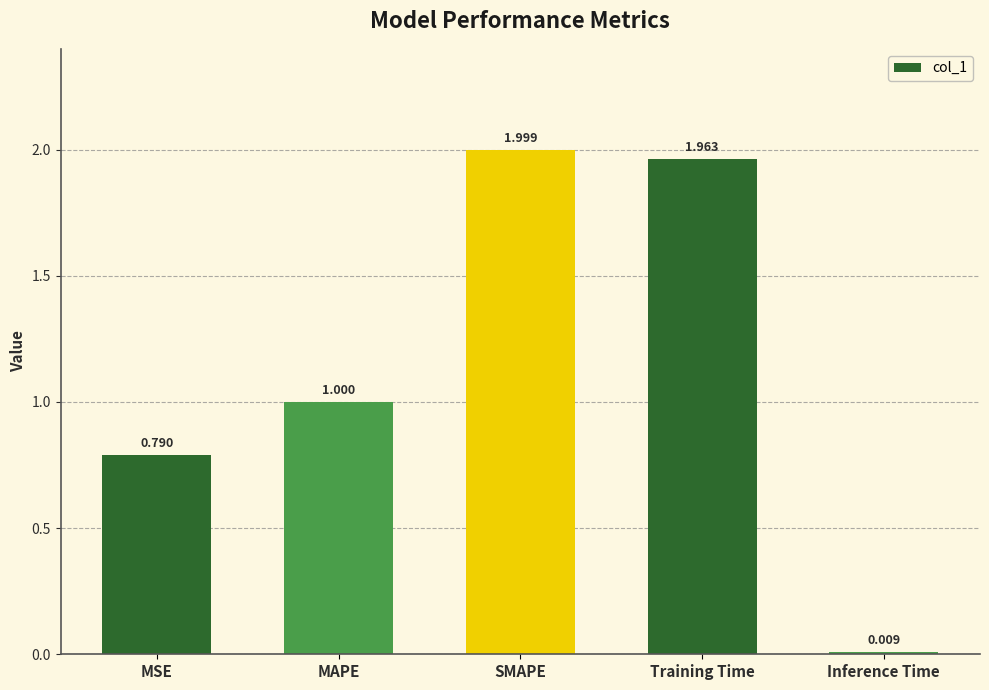

Rank the categories by value from highest to lowest.

SMAPE, Training Time, MAPE, MSE, Inference Time